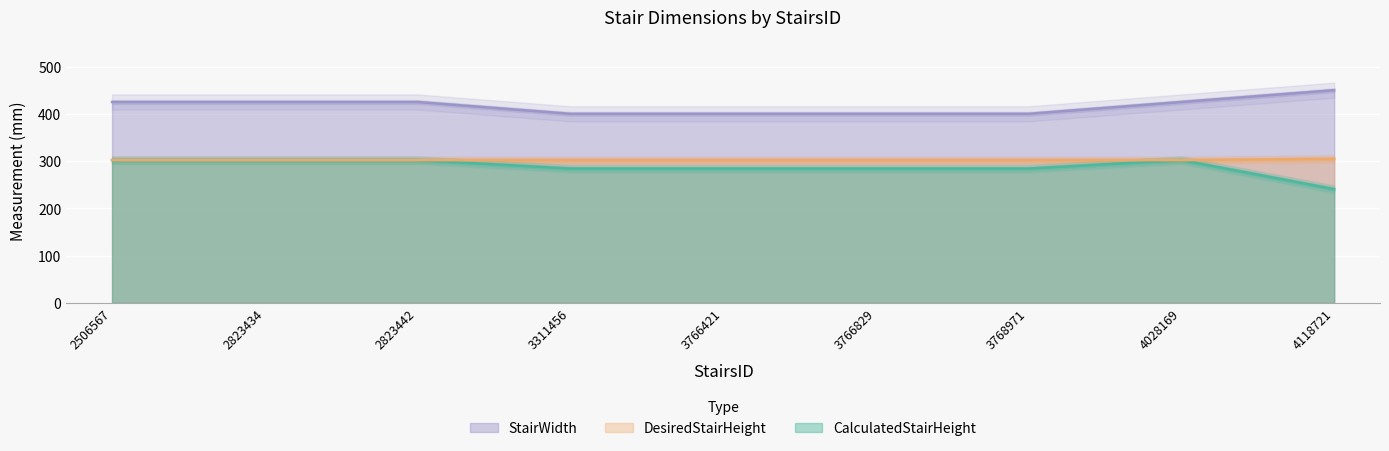

What is the greatest value displayed?

450.0